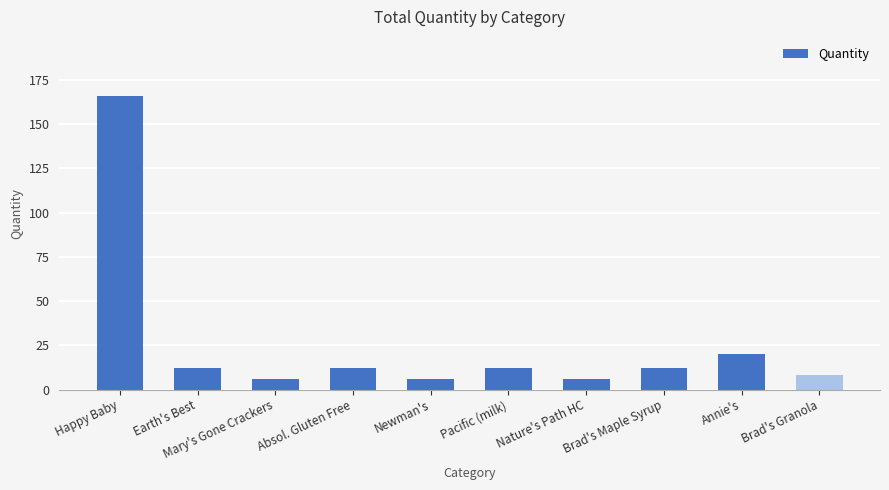

Where is the data nearest to the value 86?

Annie's